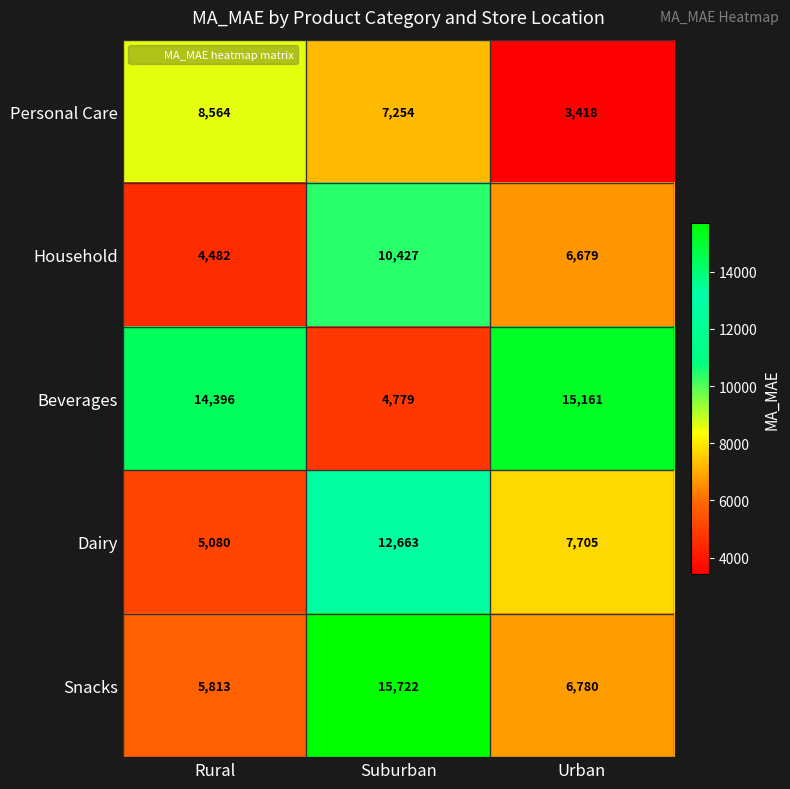

Rank the series by their average value, from highest to lowest.

Beverages, Snacks, Dairy, Household, Personal Care